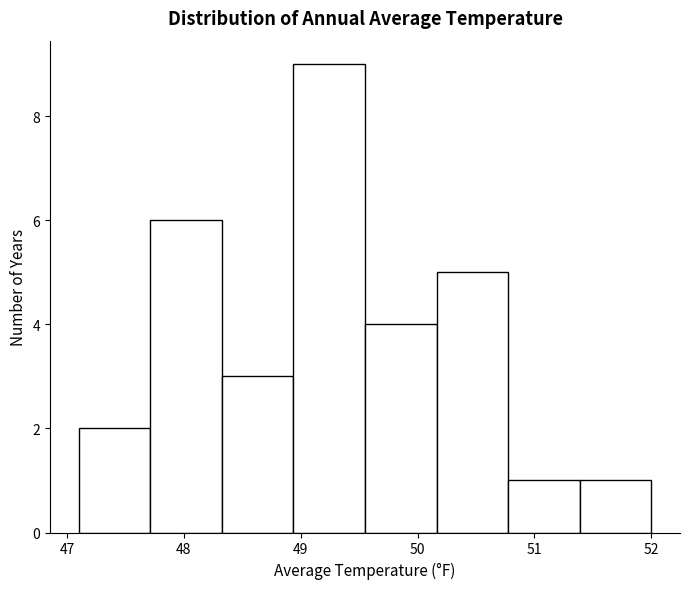

How tall is the bar that spans 47.1 to 47.7 on the x-axis? Neither the bar edges nor the heights are printed on the chart, so give them approximately, as read against the axes.

2